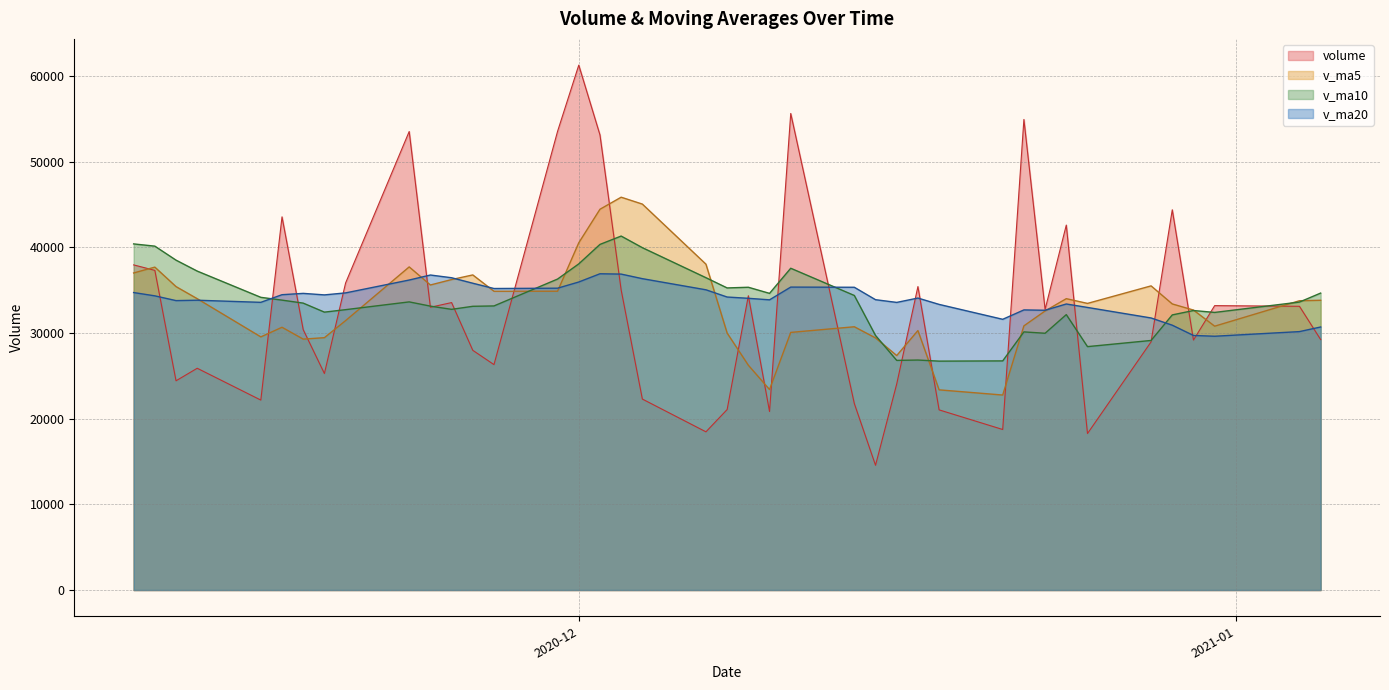

True or false: v_ma20 has a value of 60993.4 at 12.

False